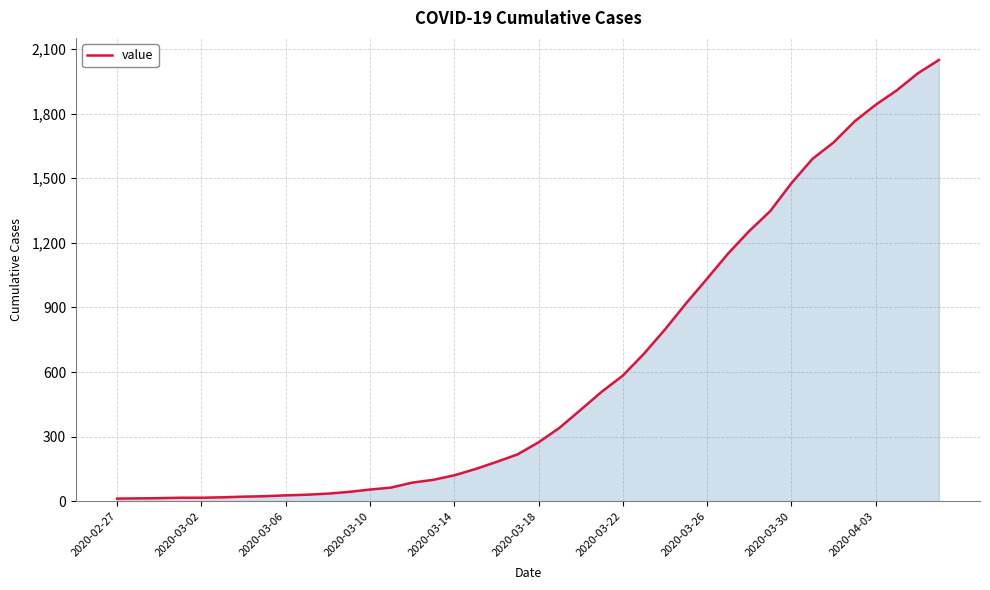

What is the greatest value displayed?

2049